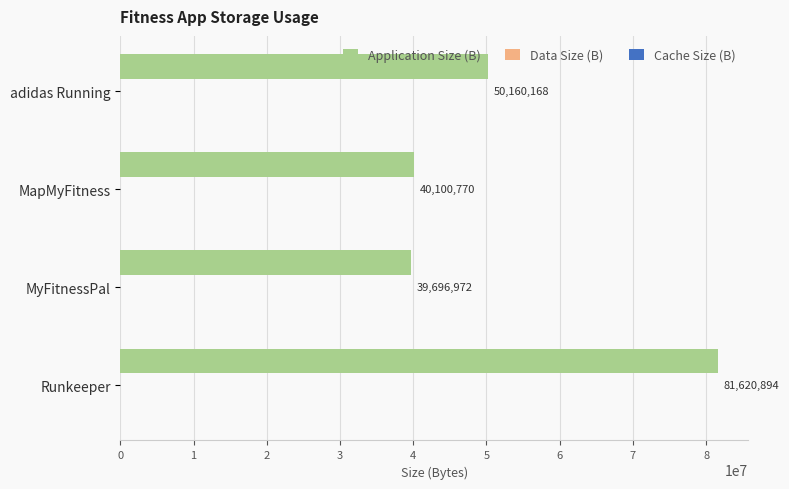

What is the greatest value displayed?

81620894